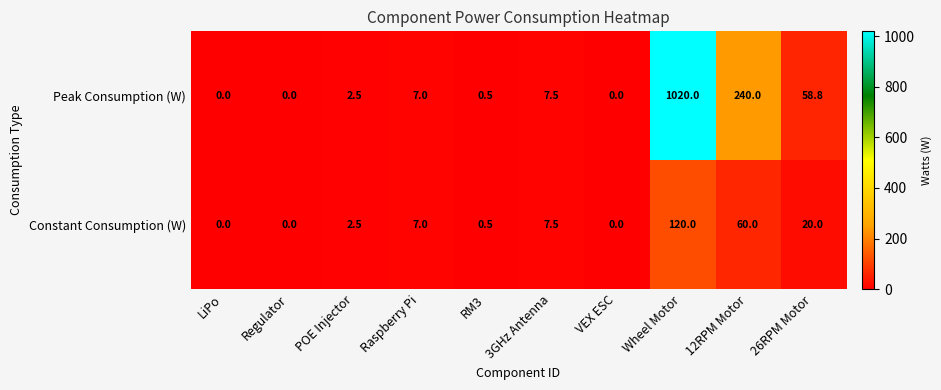

What is the sum of all Peak Consumption (W) values?

1336.3